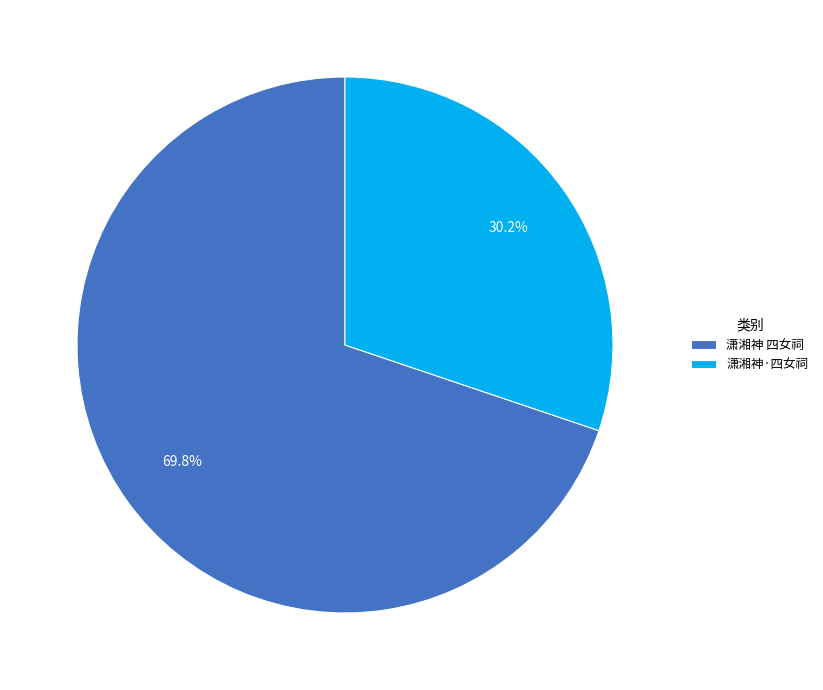

Count the number of slices in the pie.

2